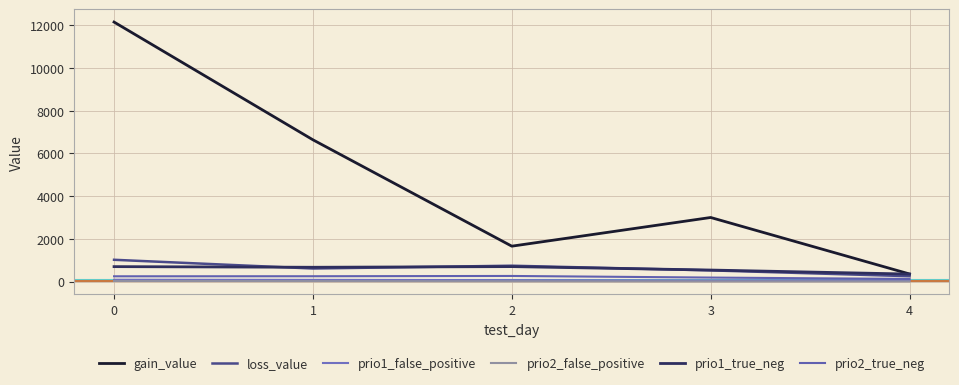

True or false: prio1_true_neg and loss_value intersect in this chart.

True